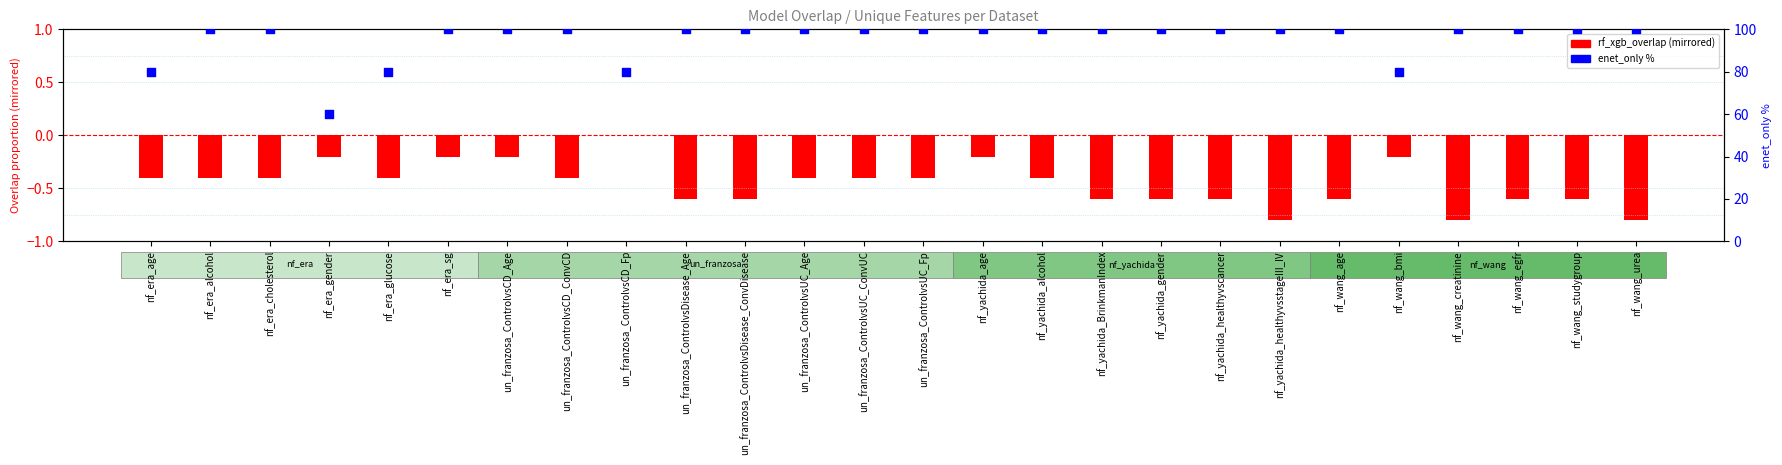

Which series has the largest total across all categories?

enet_only %